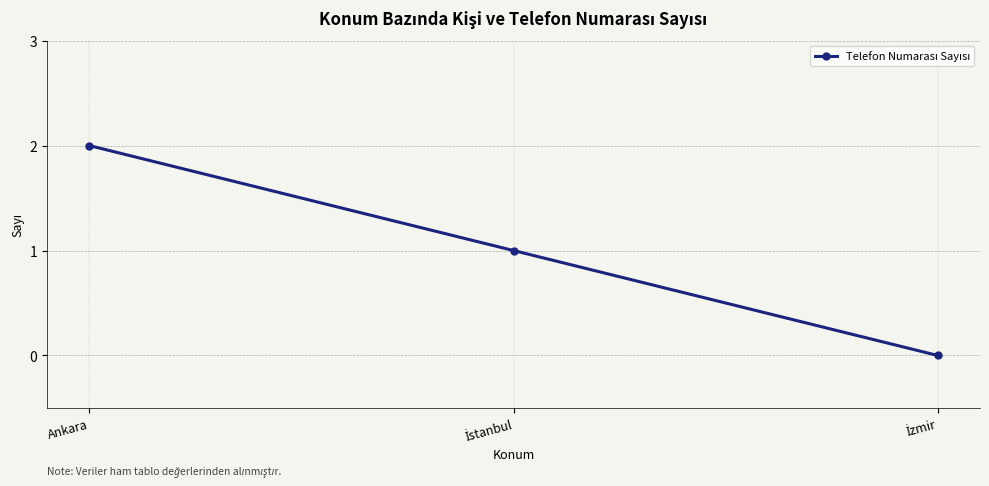

Reading right to left, list all the values displayed in this chart.

0	1	2